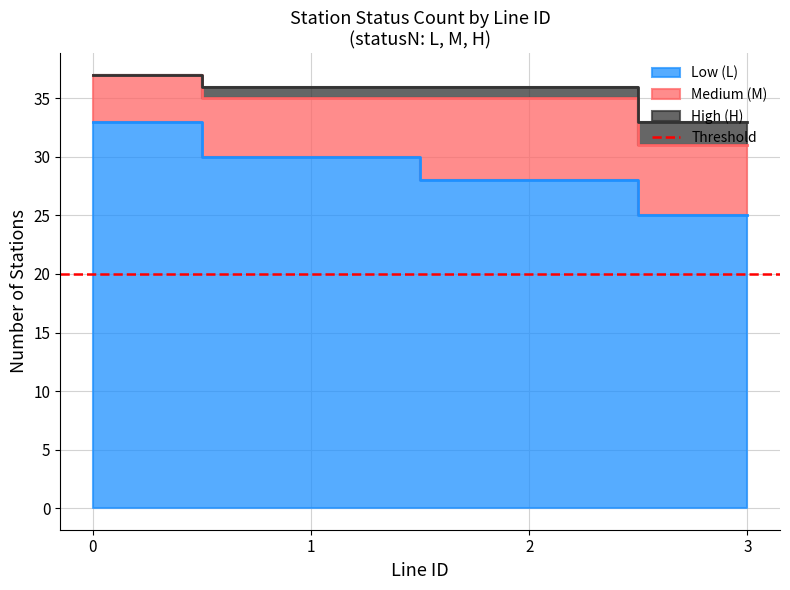

At which label is statusN_M closest to 5?

1